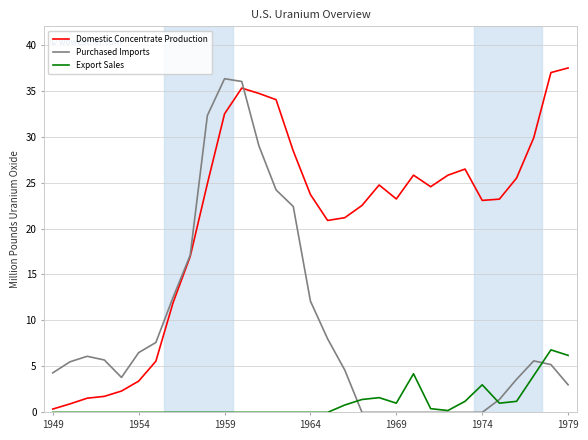

What is the maximum value shown in the chart?

37.5